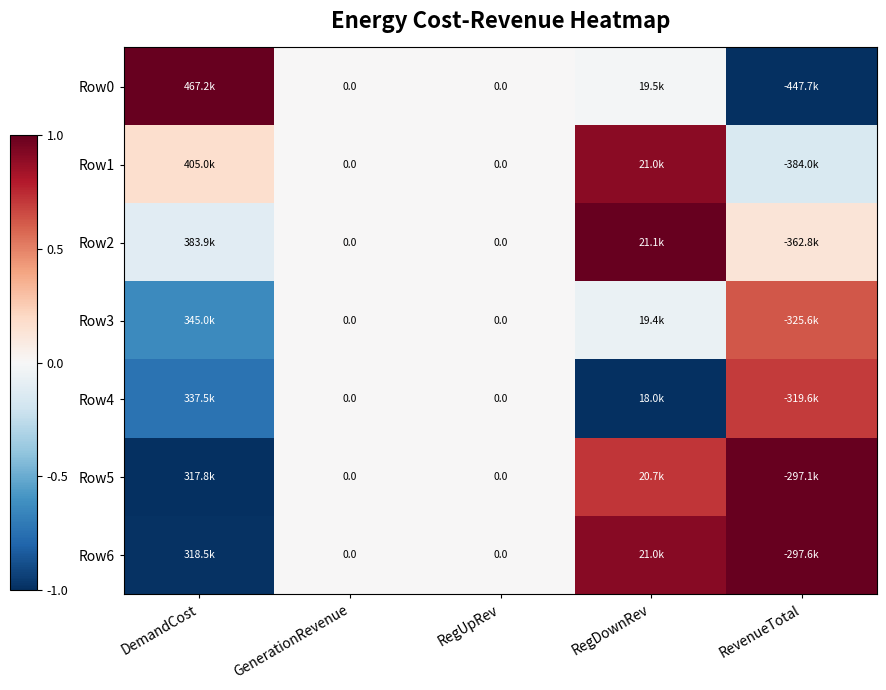

The Row0 series shows -1.5 at RevenueTotal. True or false?

False